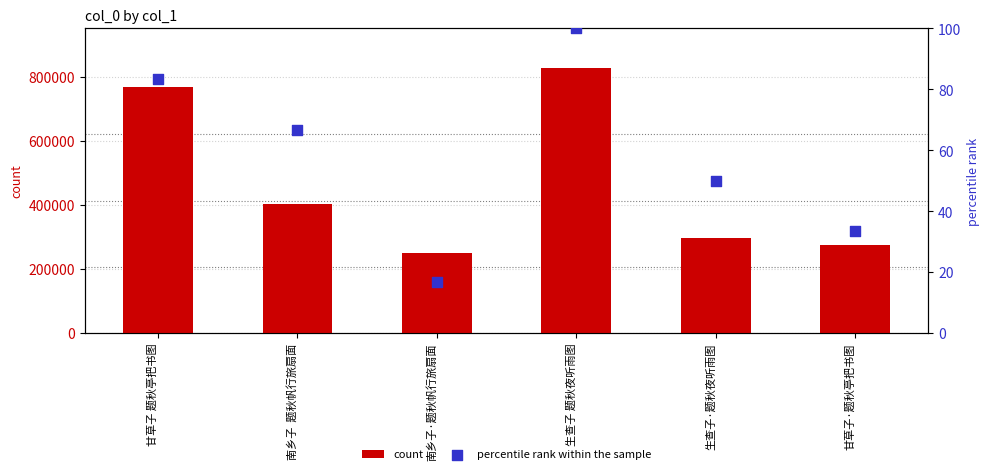

What are all the series names shown in the legend?

count, percentile rank within the sample